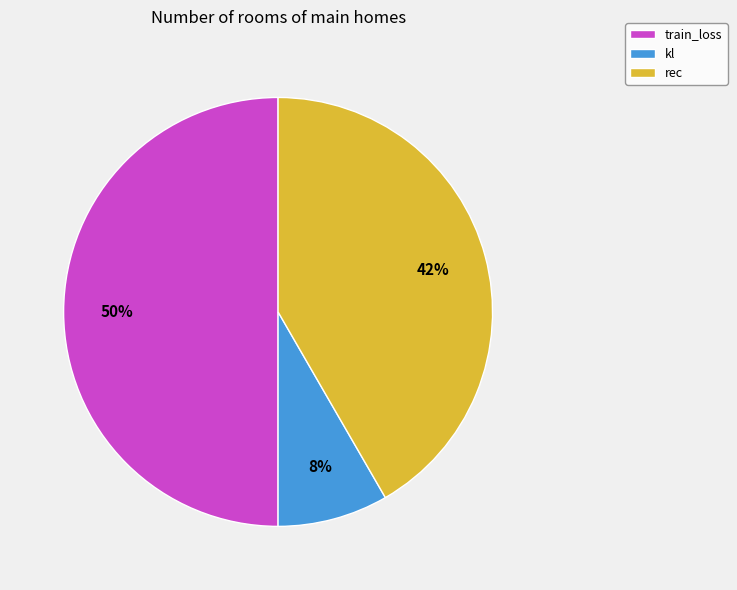

Between kl and train_loss, which is larger?

train_loss